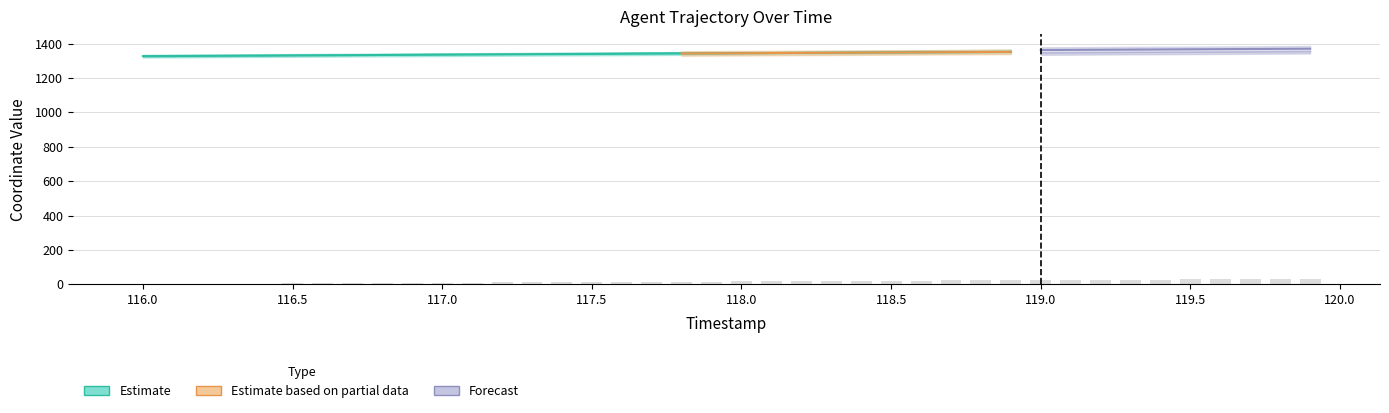

Does the chart contain any negative values?

No